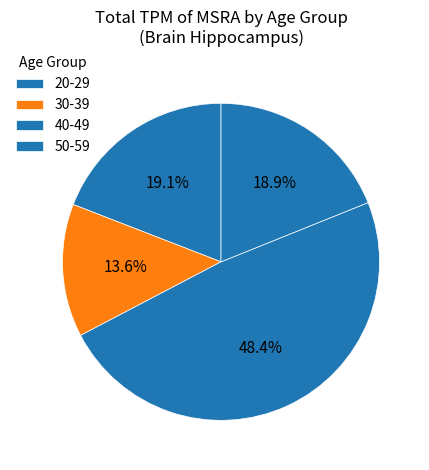

How many segments does this pie chart have?

4